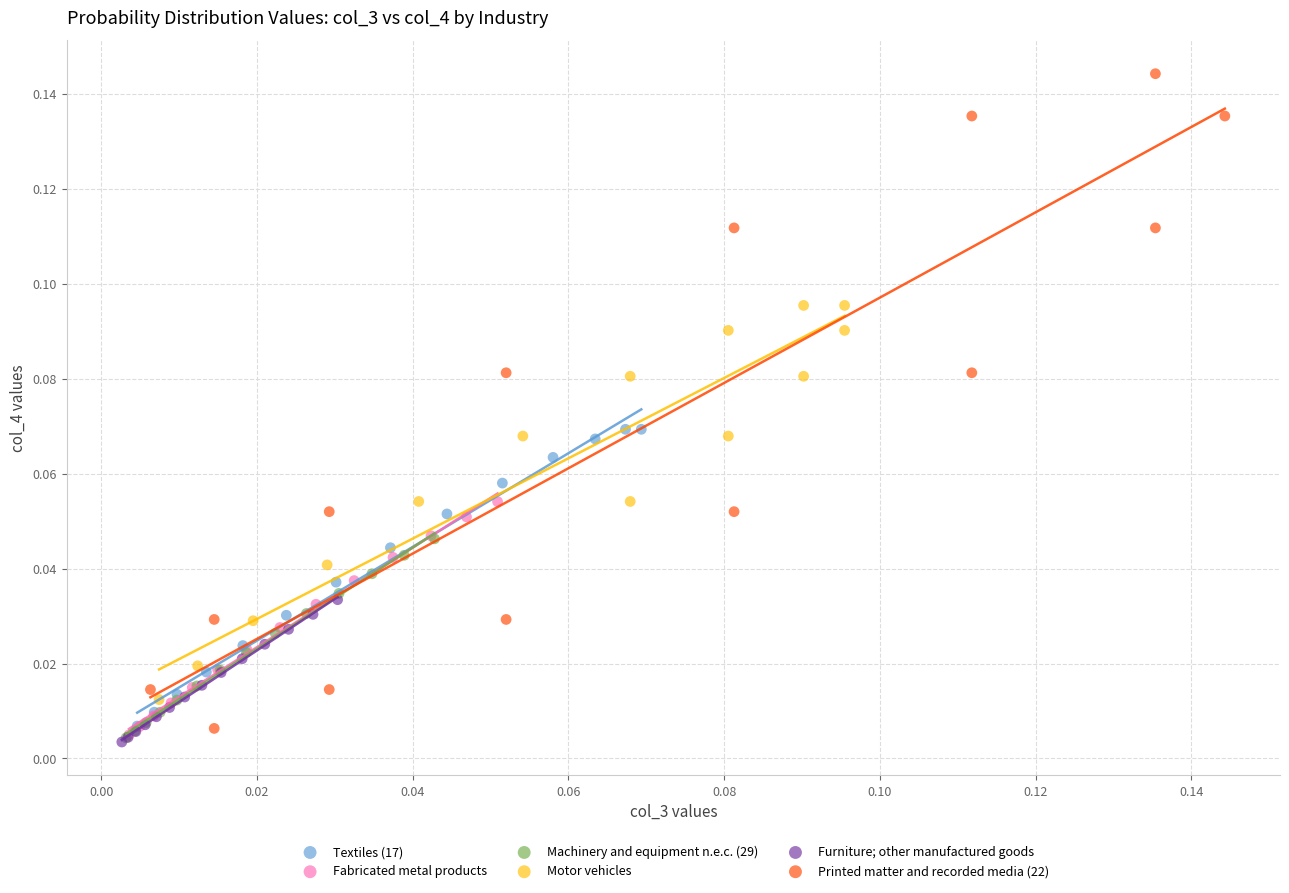

Which series contains the highest Y value?

Printed matter and recorded media (22)